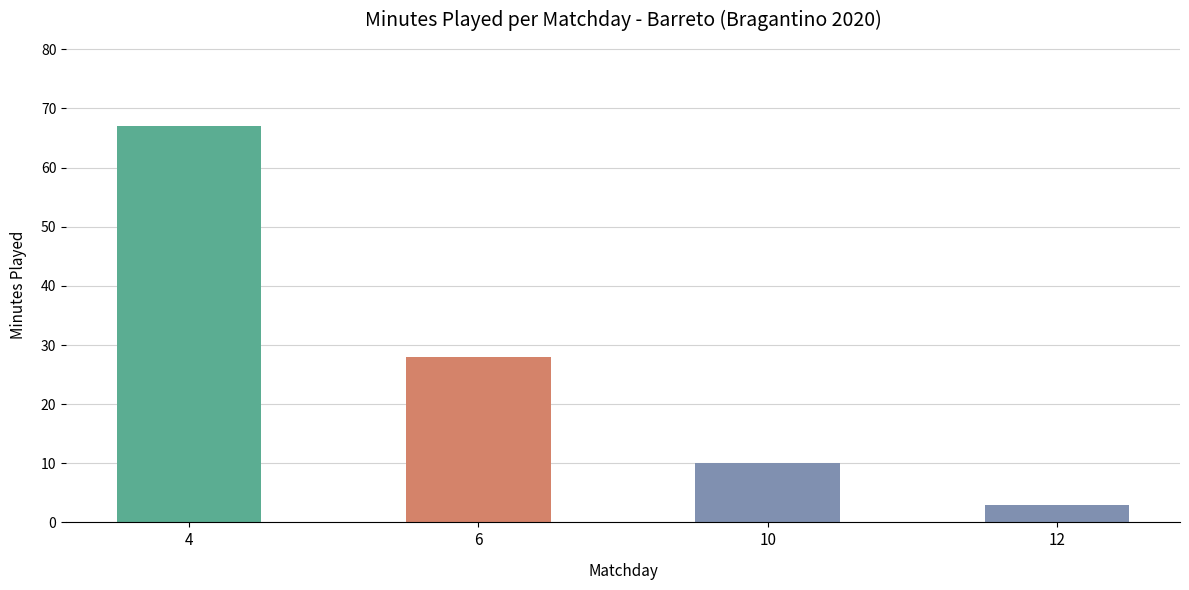

Rank the categories by value from lowest to highest.

12, 10, 6, 4